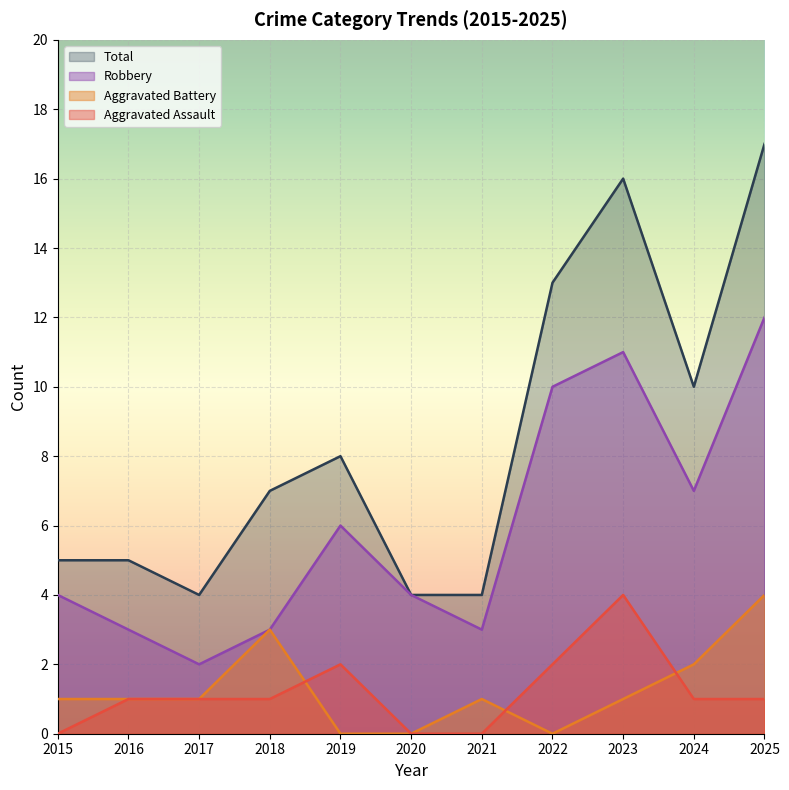

What is the value of the Aggravated Battery point at the 3rd from the left?

1